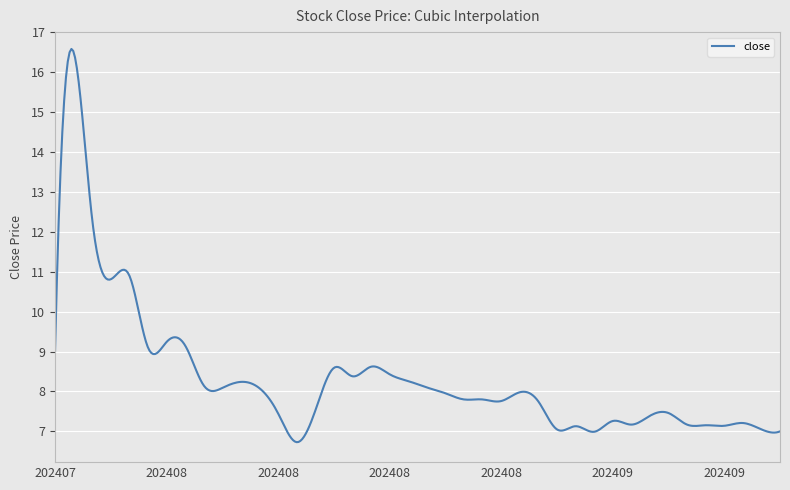

What is the average value?

8.3